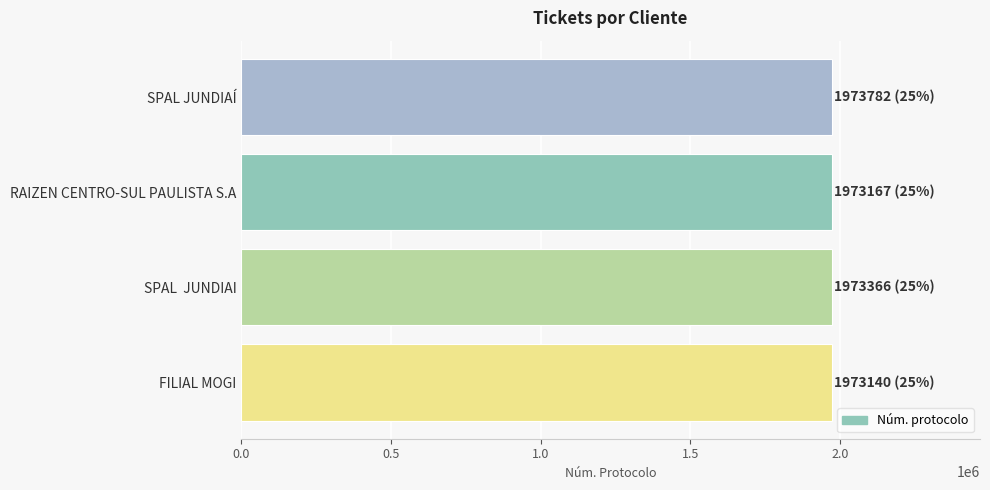

What is the sum of the values at SPAL  JUNDIAI and SPAL JUNDIAÍ?

3947148